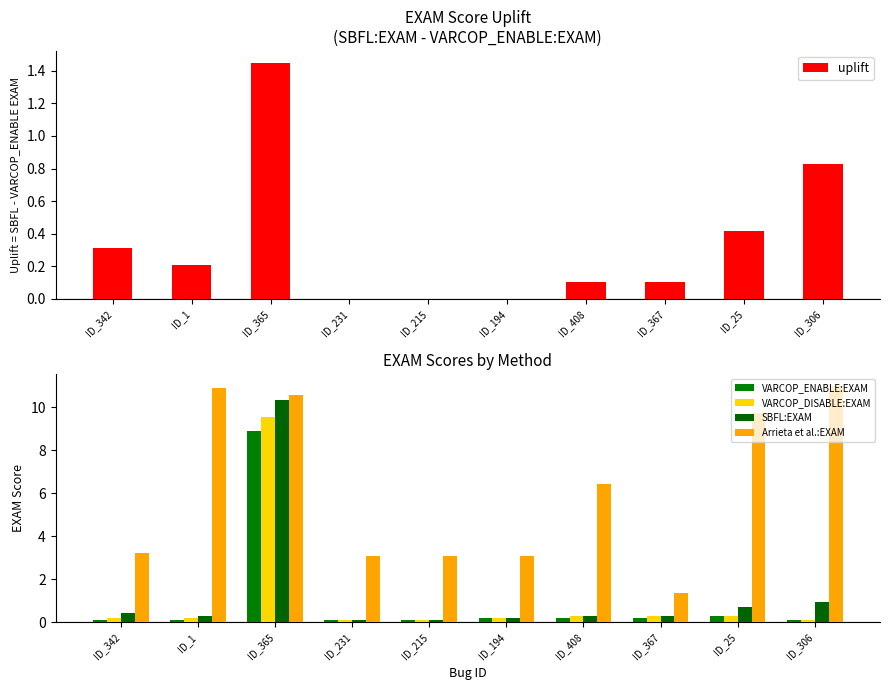

What is the total value across all series at ID_342?

4.2